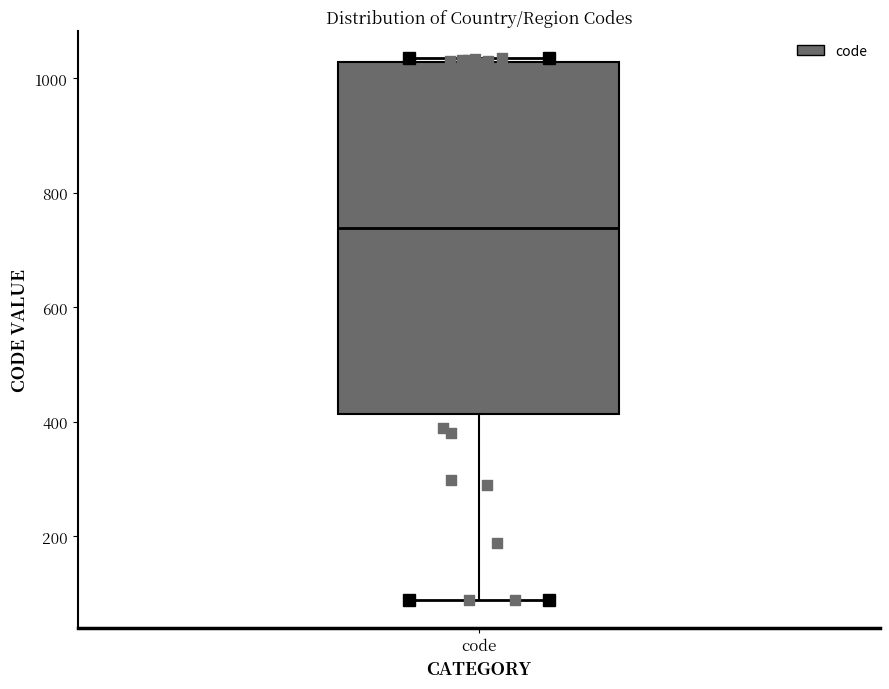

Transcribe this box plot: give where the median line is, the range the box spans, and where the two whiskers end, as read against the y-axis. The values are not printed on the chart, so give them approximately, as read against the axis.

median 740, box 420 to 1020, whiskers 80 to 1040